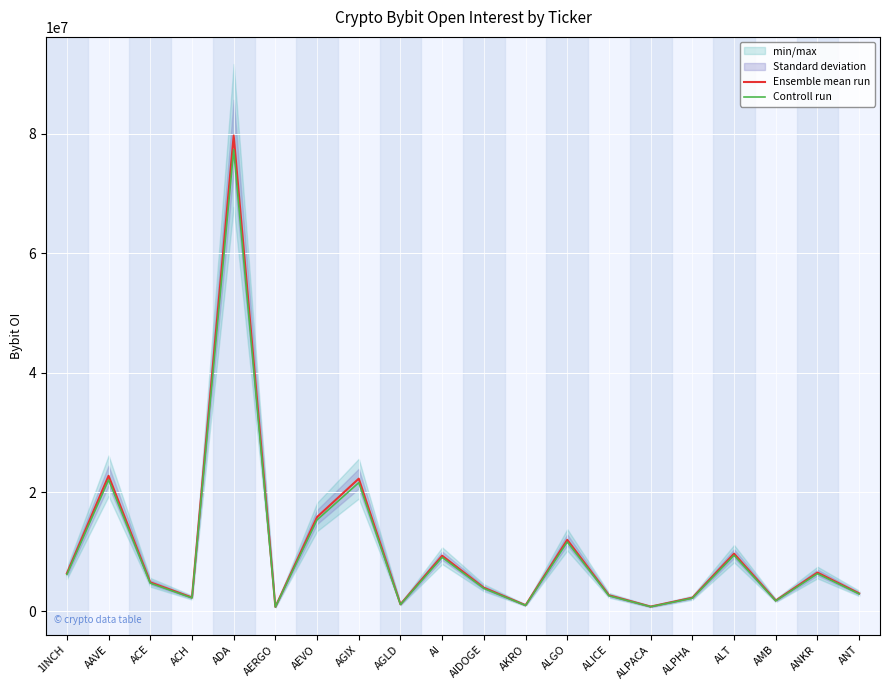

What is the sum of the Ensemble mean run values at AGLD and AEVO?

17026209.0